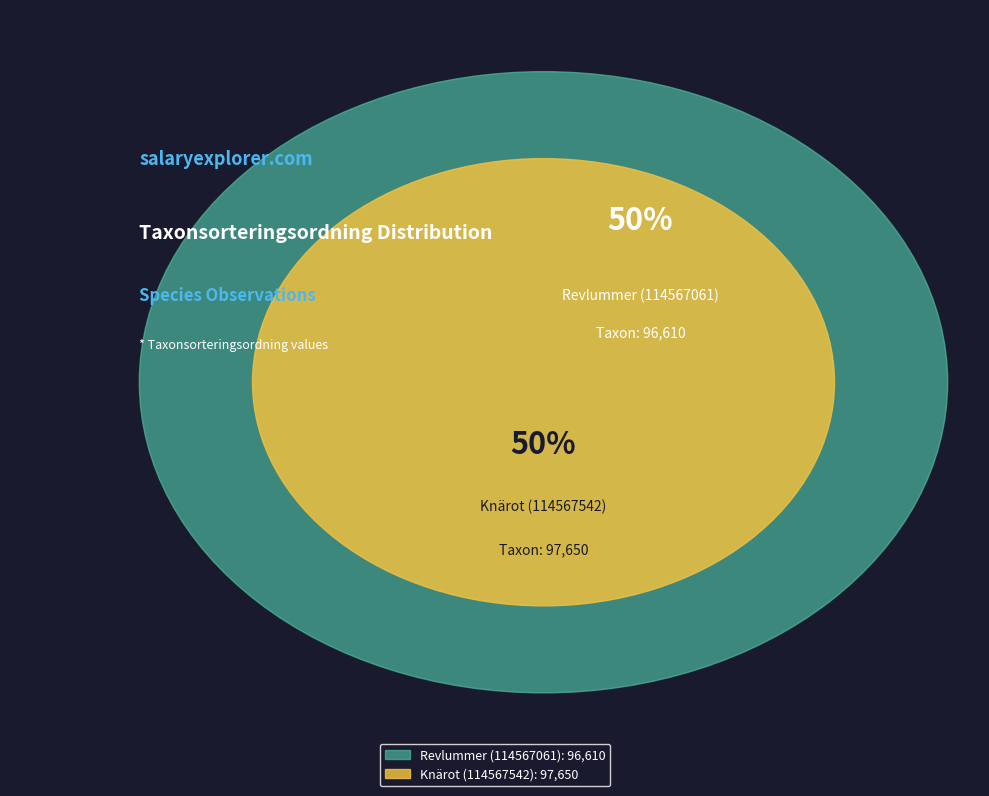

What percentage is NOT represented by Knärot (114567542)?

49.7%